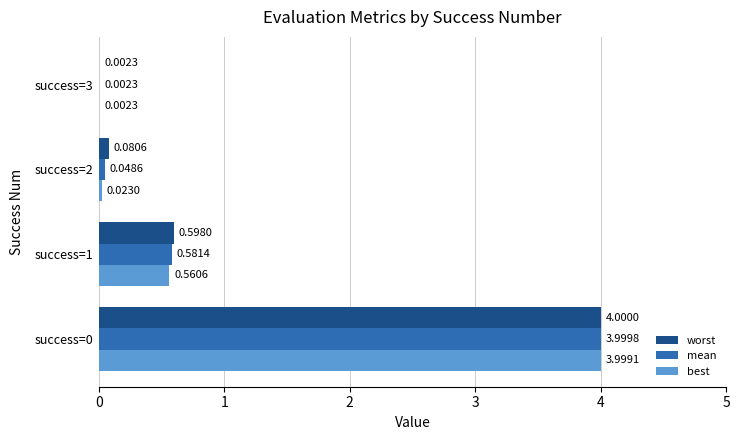

Which series changed the most between success=2 and success=3?

worst